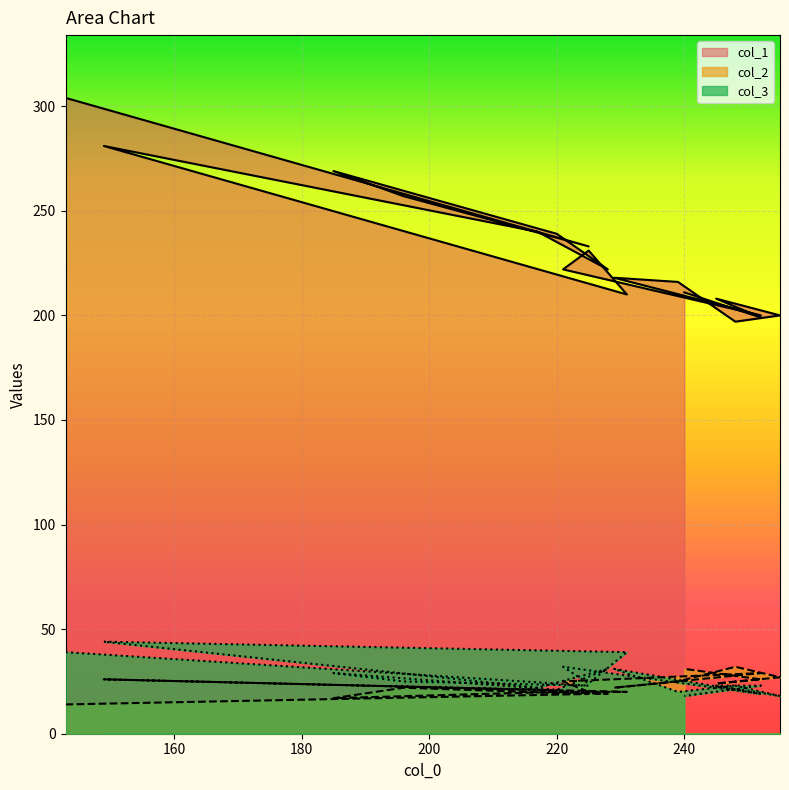

True or false: col_3 has more than 1 points higher than both neighbors.

True